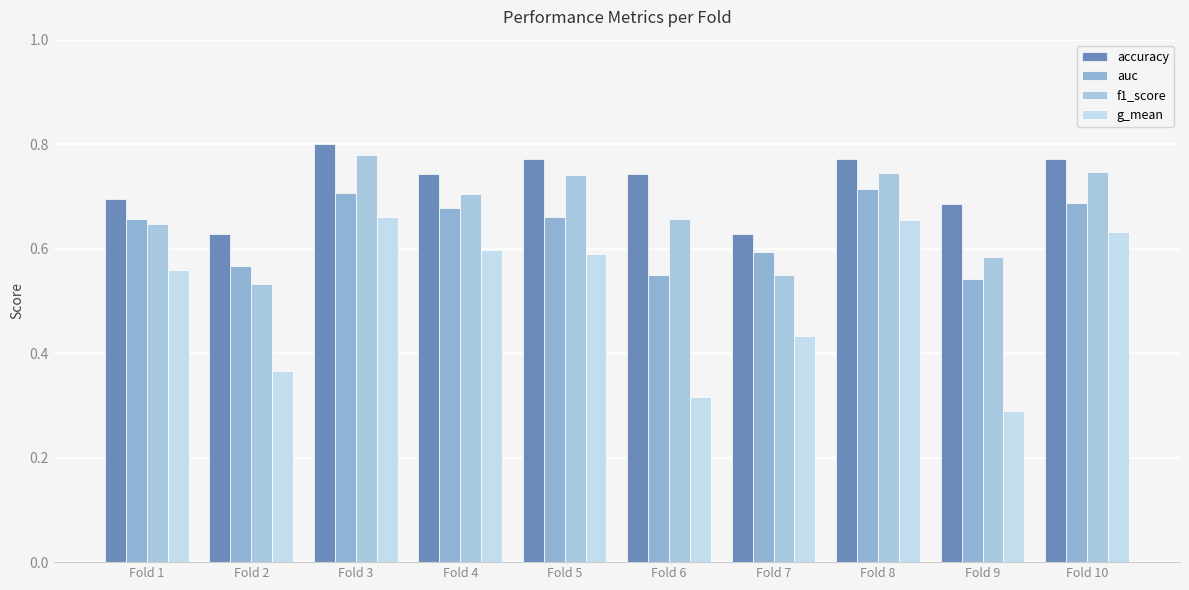

At which label does auc reach its peak?

Fold 8